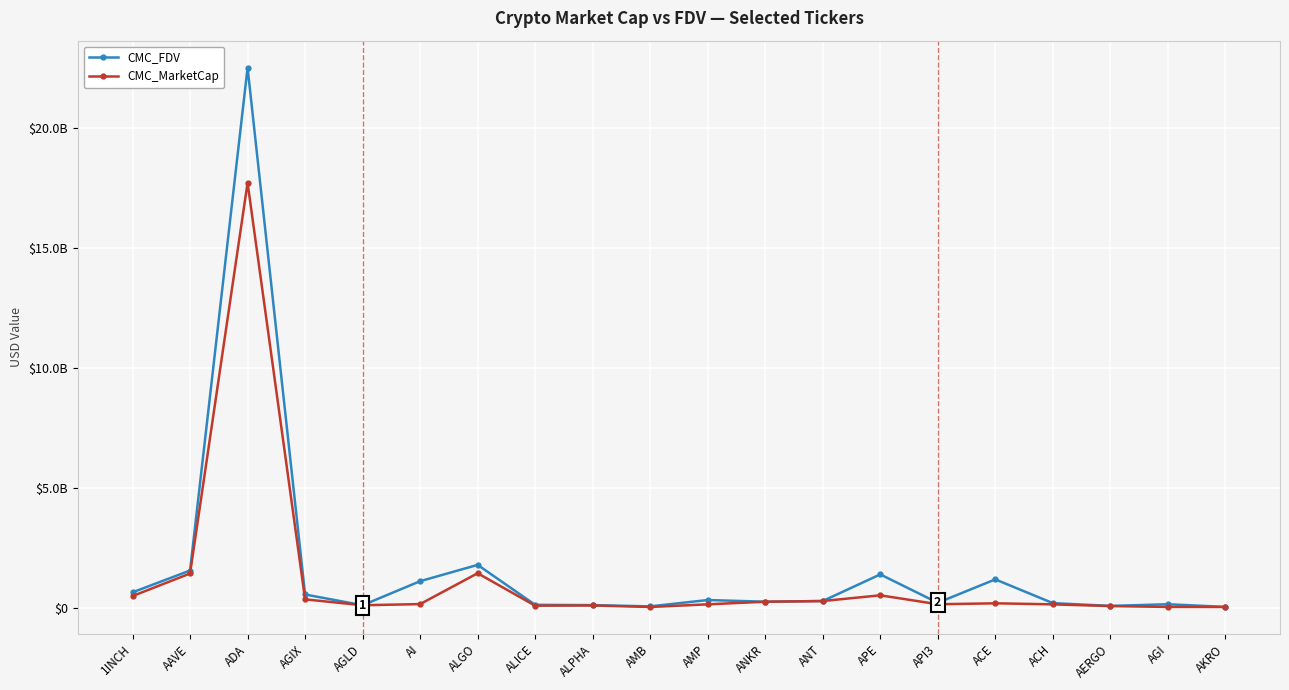

Is this an area chart (filled region under the line)?

No